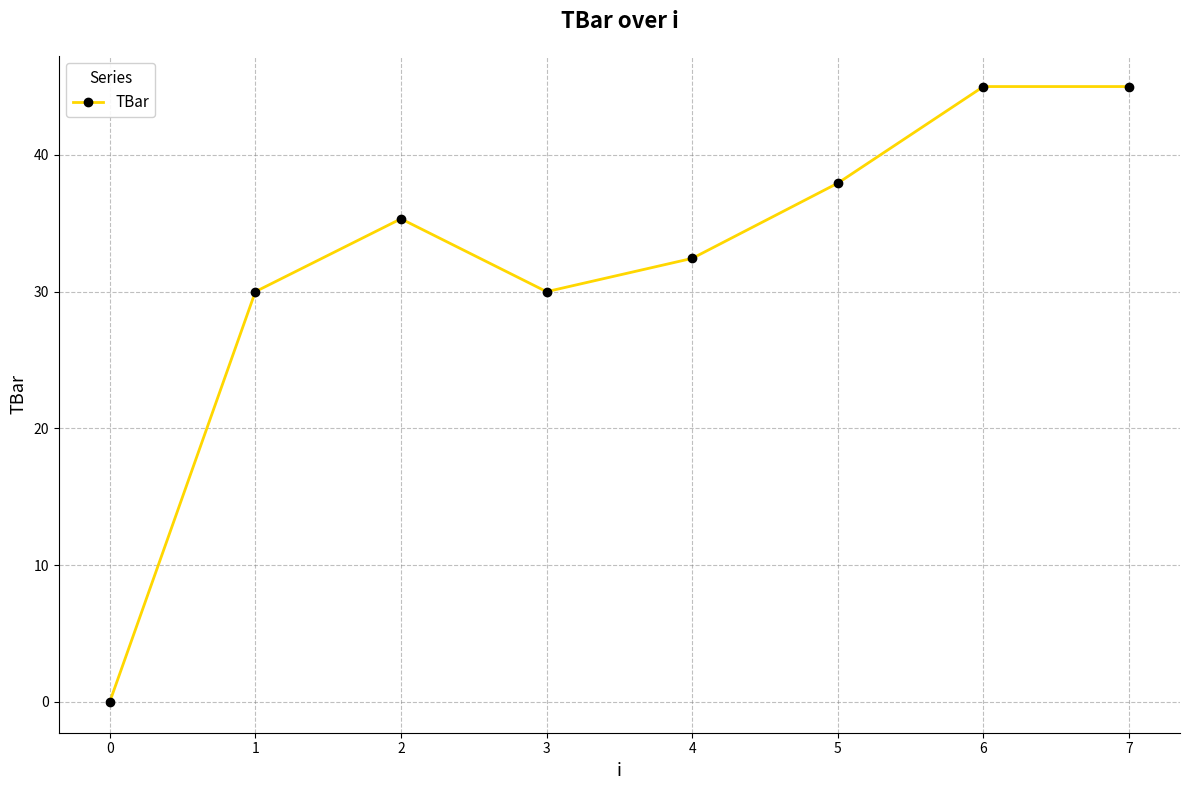

Is this an area chart (filled region under the line)?

No